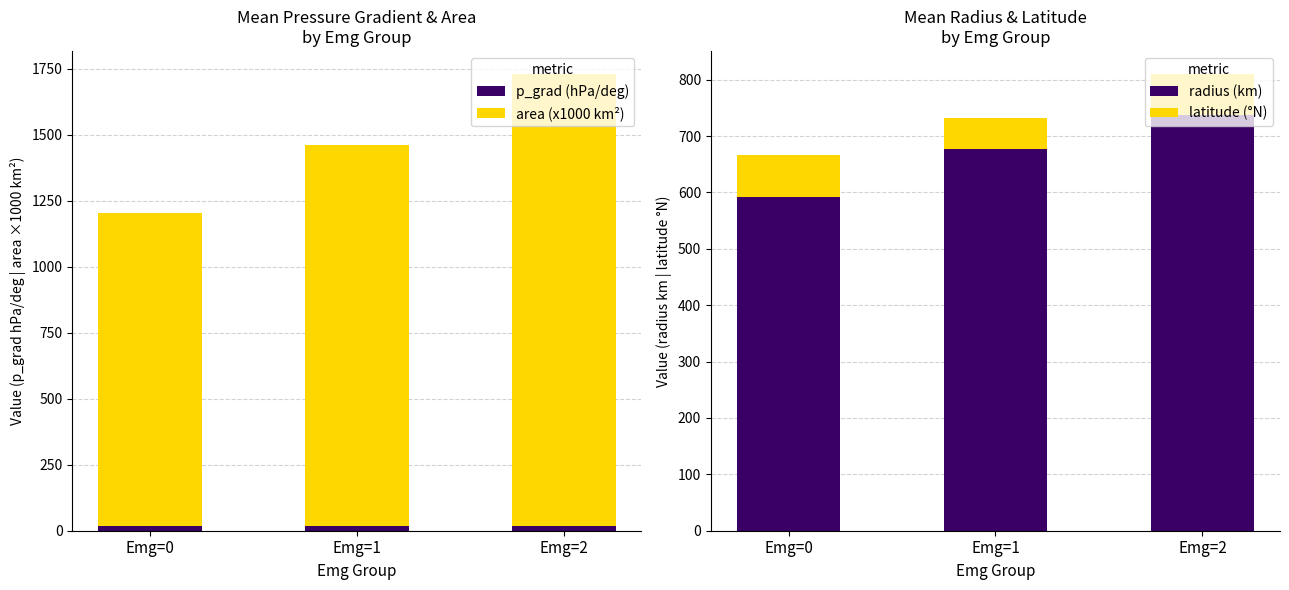

What is the difference between the second highest and minimum values in the latitude (°N) series?

17.4